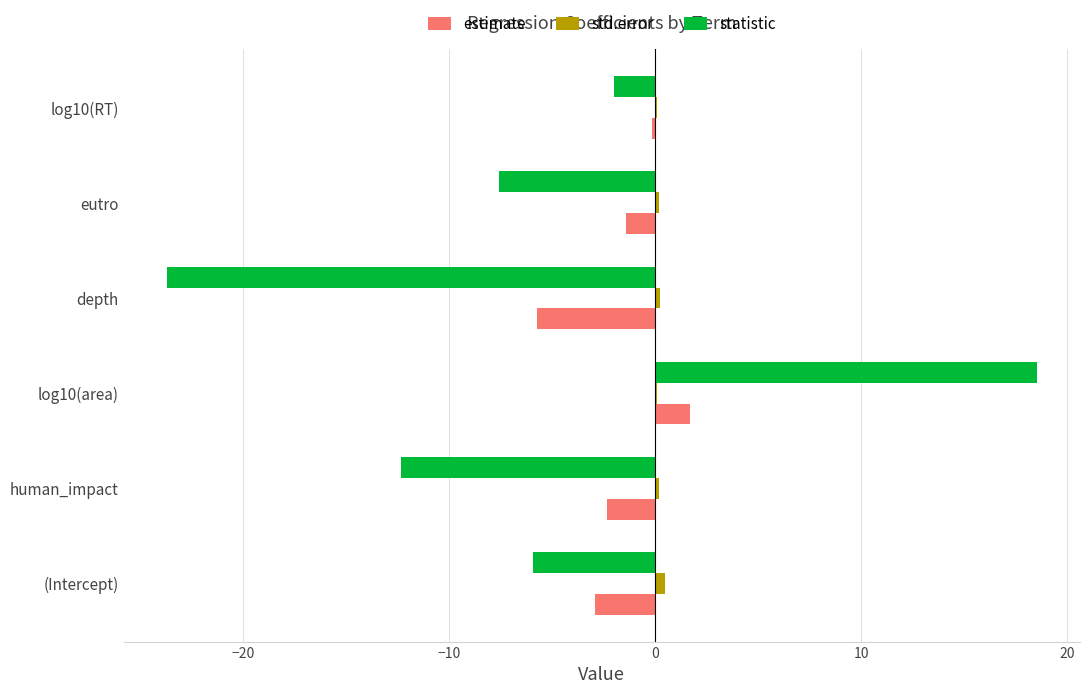

What is the sum of all estimate values?

-10.9